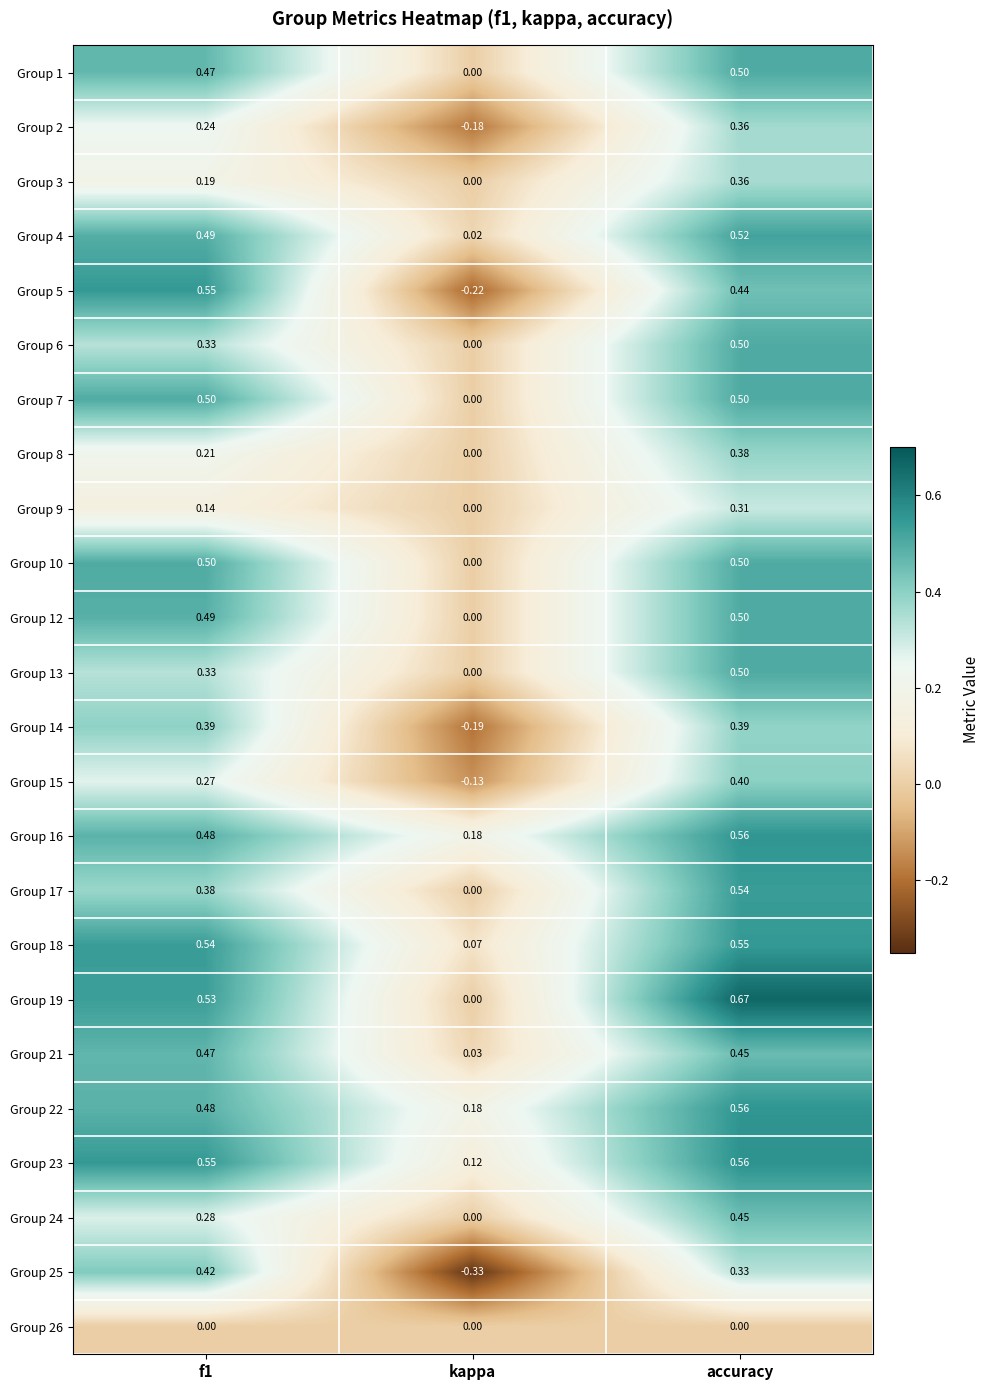

Is the value of Group 24 at accuracy greater than the value of Group 18 at f1?

No